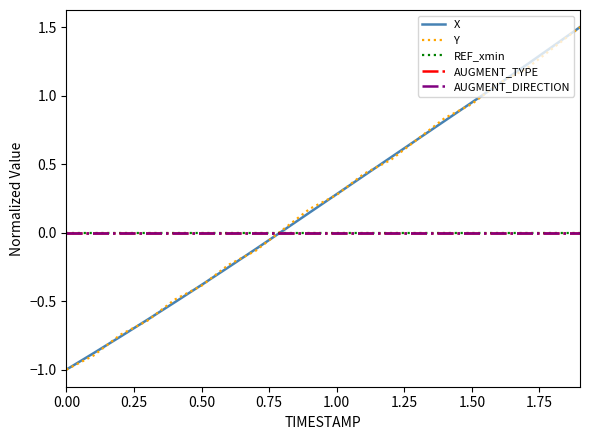

What is the difference between the maximum and second lowest values in the X series?

2.4